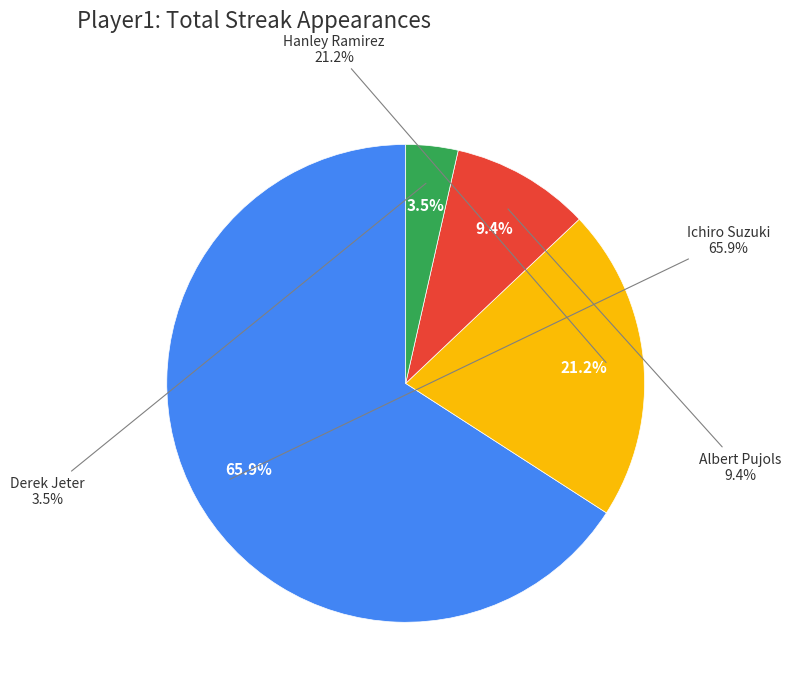

Which category has the biggest portion of the pie?

Ichiro Suzuki